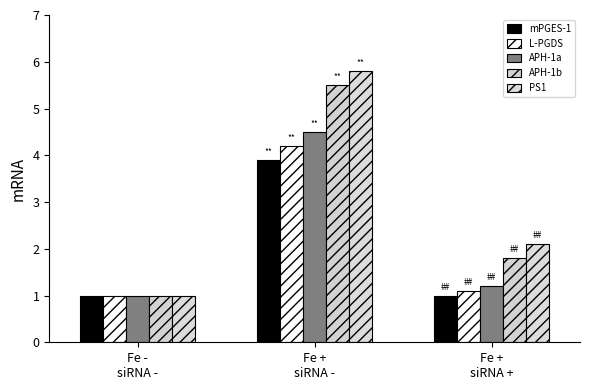

Where is L-PGDS nearest to the value 2?

Fe +
siRNA +